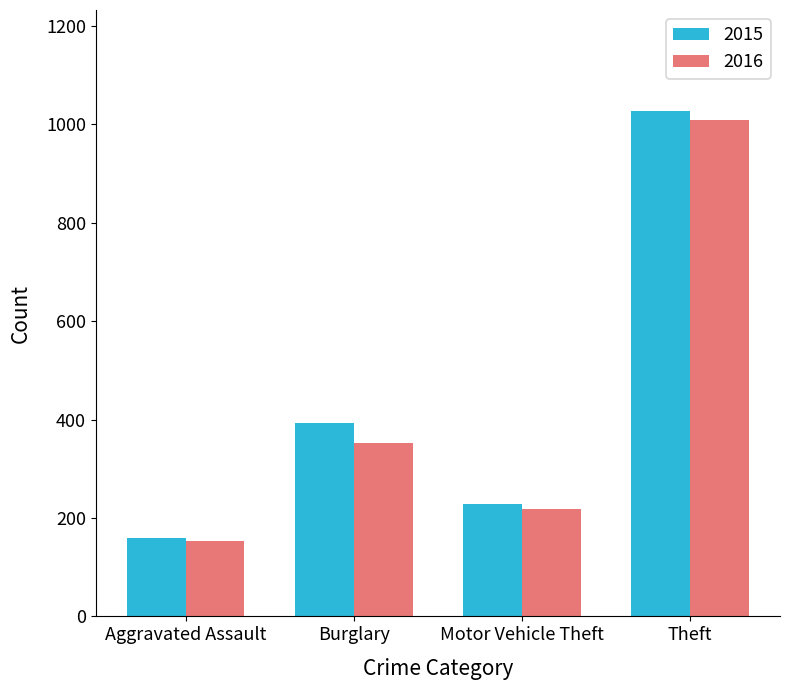

Which category has the highest value in the 2016 series?

Theft